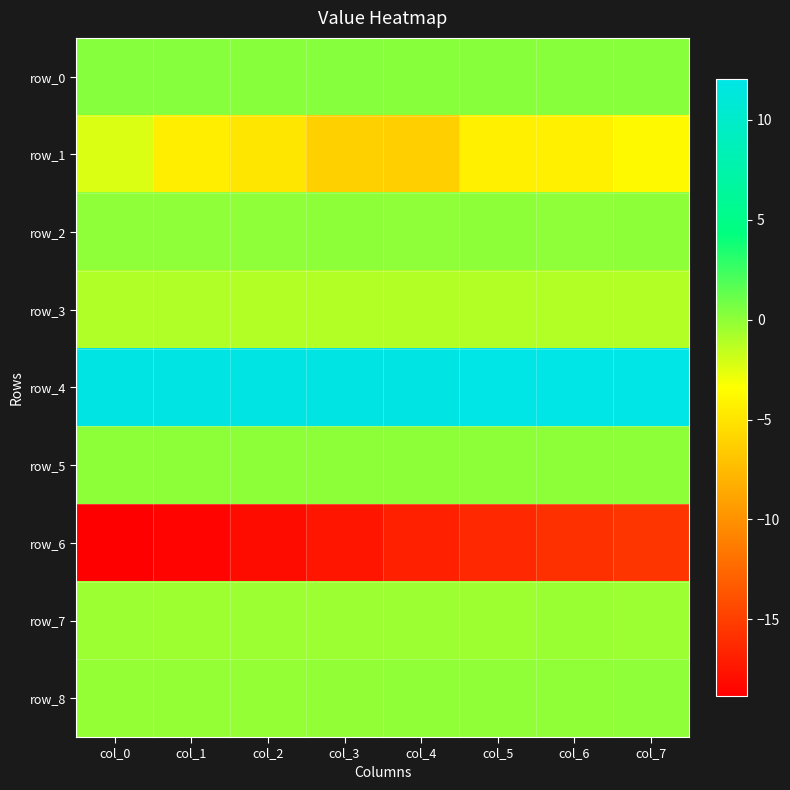

At col_6, list the series in order from smallest to largest.

row_6, row_1, row_3, row_7, row_8, row_2, row_5, row_0, row_4